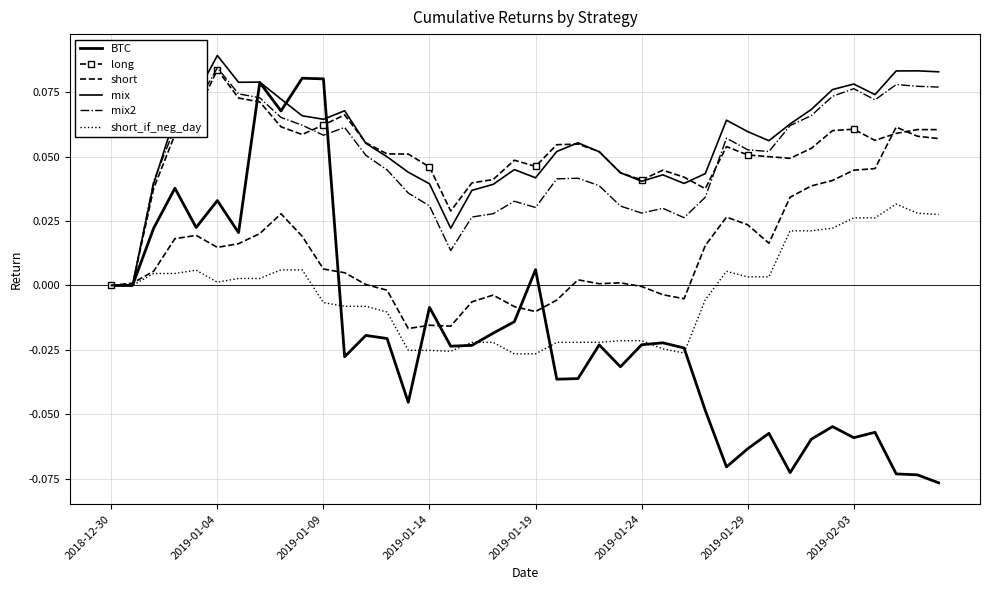

At how many categories does at least one series exceed 0?

39